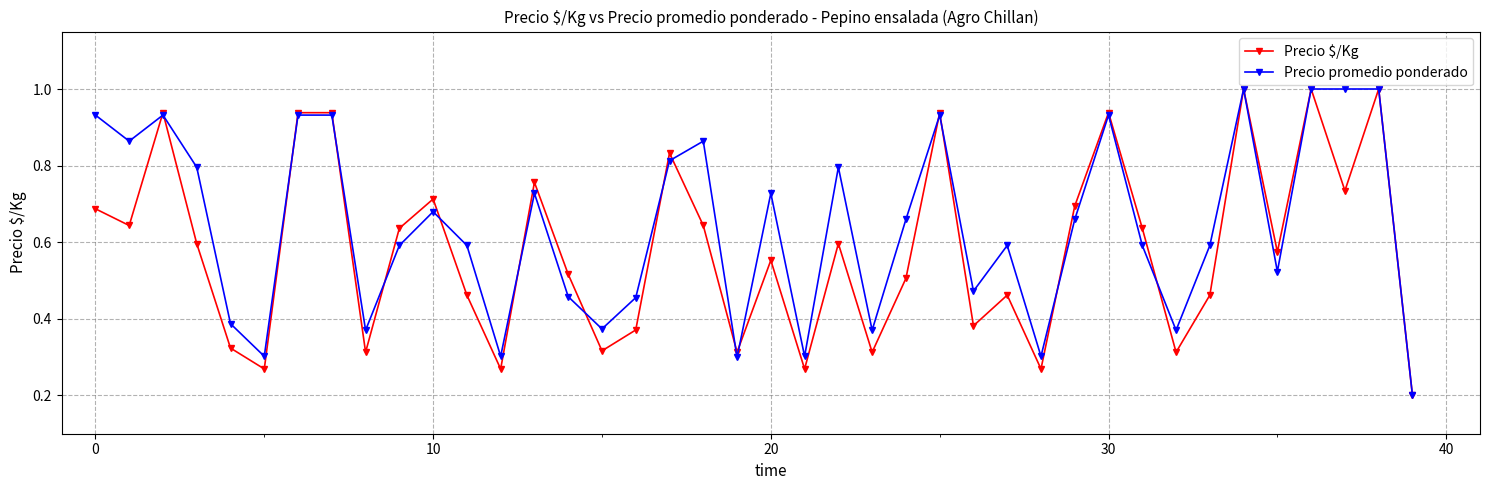

List the series in order of their overall mean, highest first.

Precio promedio ponderado, Precio $/Kg